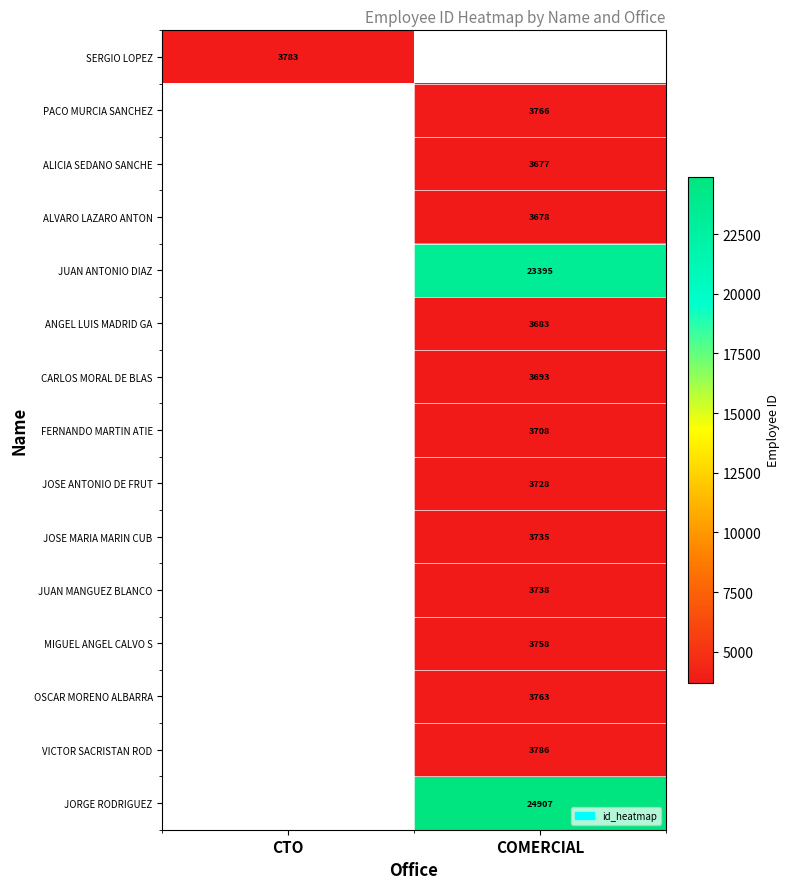

Is the value of VICTOR SACRISTAN ROD at COMERCIAL greater than the value of ANGEL LUIS MADRID GA at COMERCIAL?

Yes